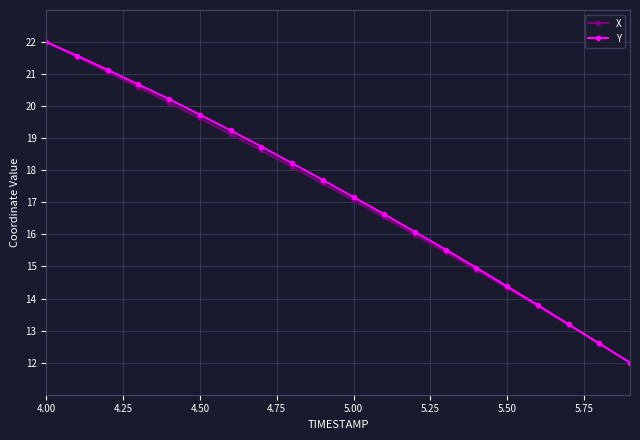

True or false: Y has more than 0 interior local peaks.

False